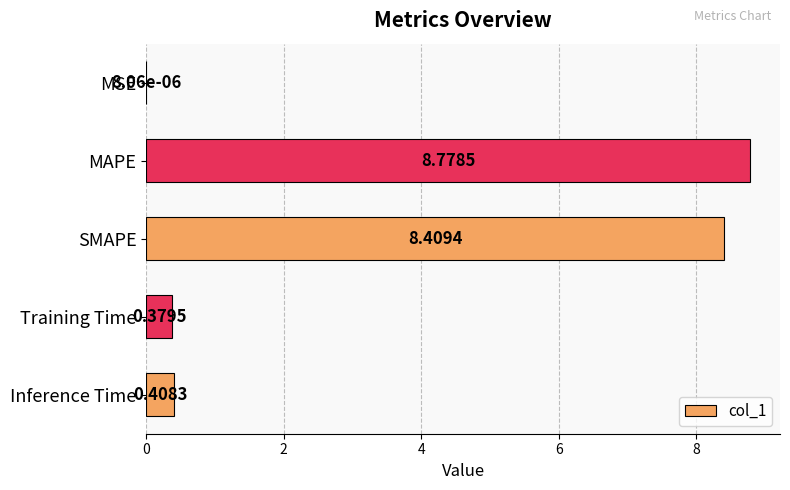

How many distinct data groups are displayed?

1